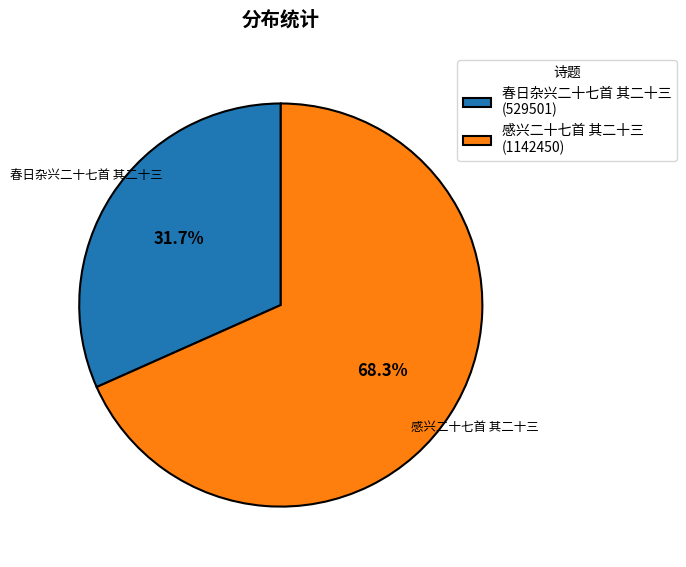

Between 感兴二十七首 其二十三 and 春日杂兴二十七首 其二十三, which is larger?

感兴二十七首 其二十三